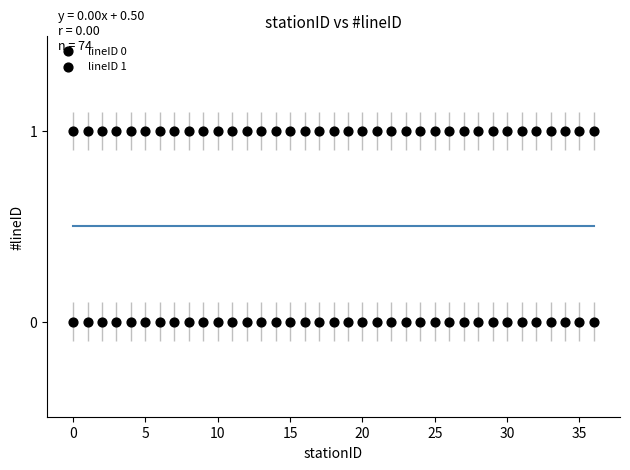

How many data points are displayed?

74